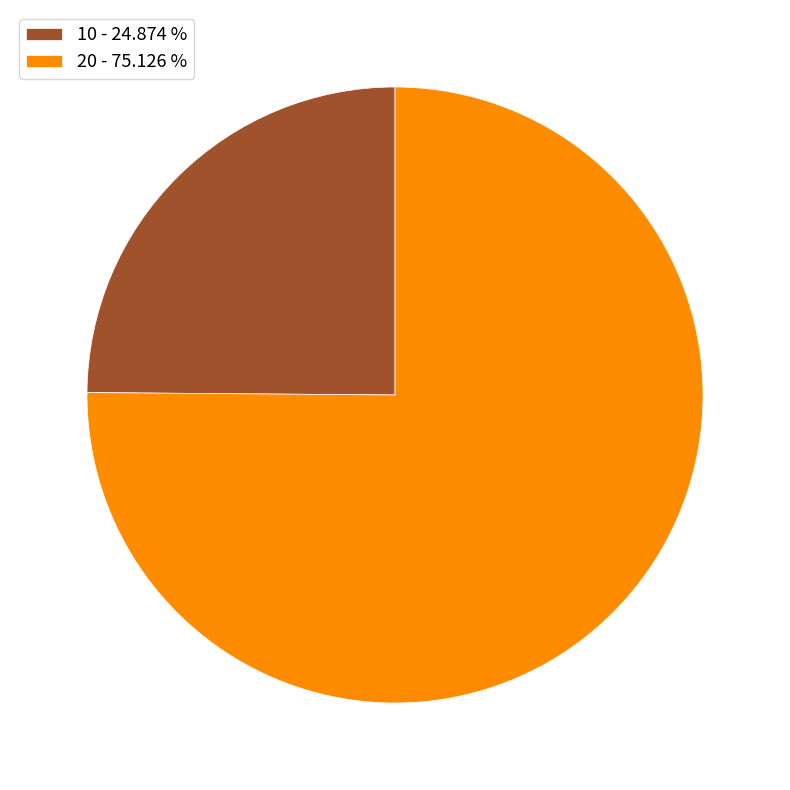

Combined, do 10 - 24.874 % and 20 - 75.126 % account for over 50%?

Yes